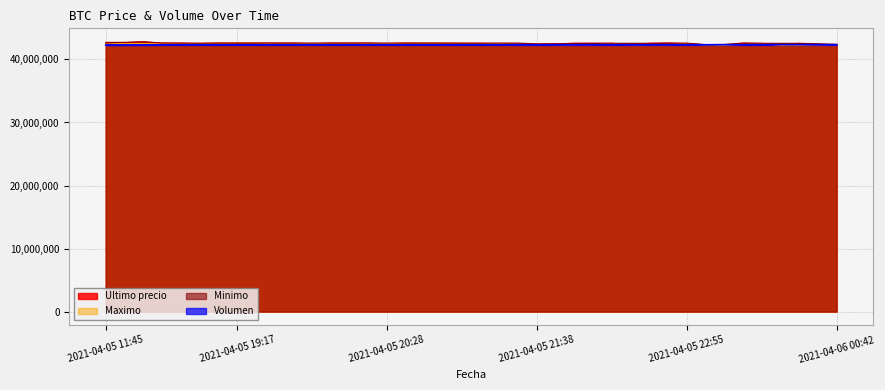

Rank the series by their average value, from highest to lowest.

Minimo, Ultimo precio, Maximo, Volumen